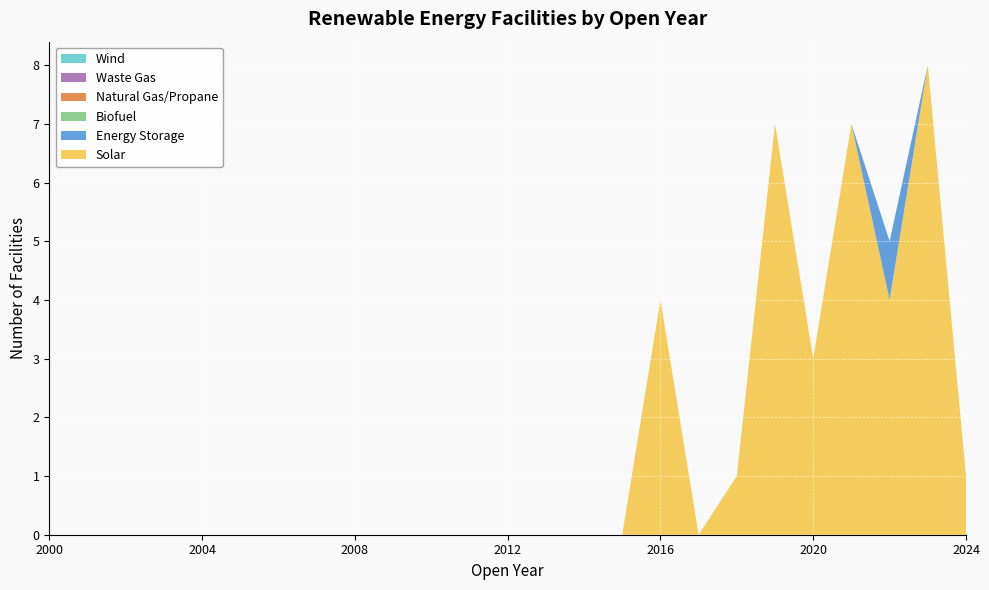

Reading left to right, transcribe all the data shown in this chart.

Solar: 0	0	0	0	0	0	0	0	0	0	0	0	0	0	0	0	4	0	1	7	3	7	4	8	1
Energy Storage: 0	0	0	0	0	0	0	0	0	0	0	0	0	0	0	0	0	0	0	0	0	0	1	0	0
Biofuel: 0	0	0	0	0	0	0	0	0	0	0	0	0	0	0	0	0	0	0	0	0	0	0	0	0
Natural Gas/Propane: 0	0	0	0	0	0	0	0	0	0	0	0	0	0	0	0	0	0	0	0	0	0	0	0	0
Waste Gas: 0	0	0	0	0	0	0	0	0	0	0	0	0	0	0	0	0	0	0	0	0	0	0	0	0
Wind: 0	0	0	0	0	0	0	0	0	0	0	0	0	0	0	0	0	0	0	0	0	0	0	0	0